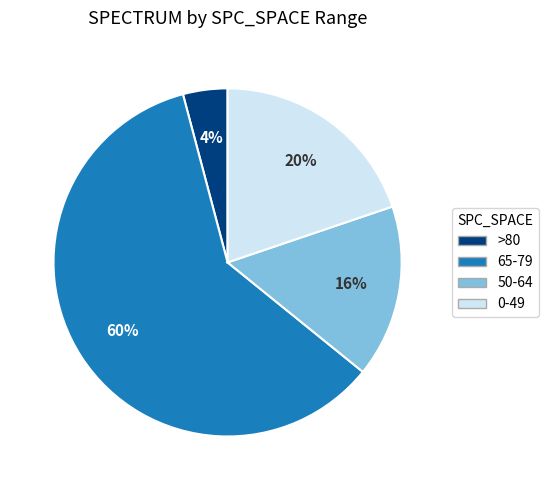

Is there a majority slice in this chart?

Yes